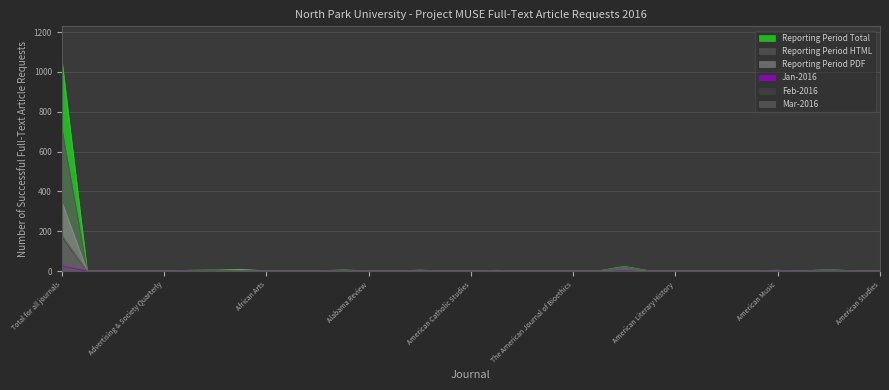

The Reporting Period HTML series shows 305 at The American Indian Quarterly. True or false?

False